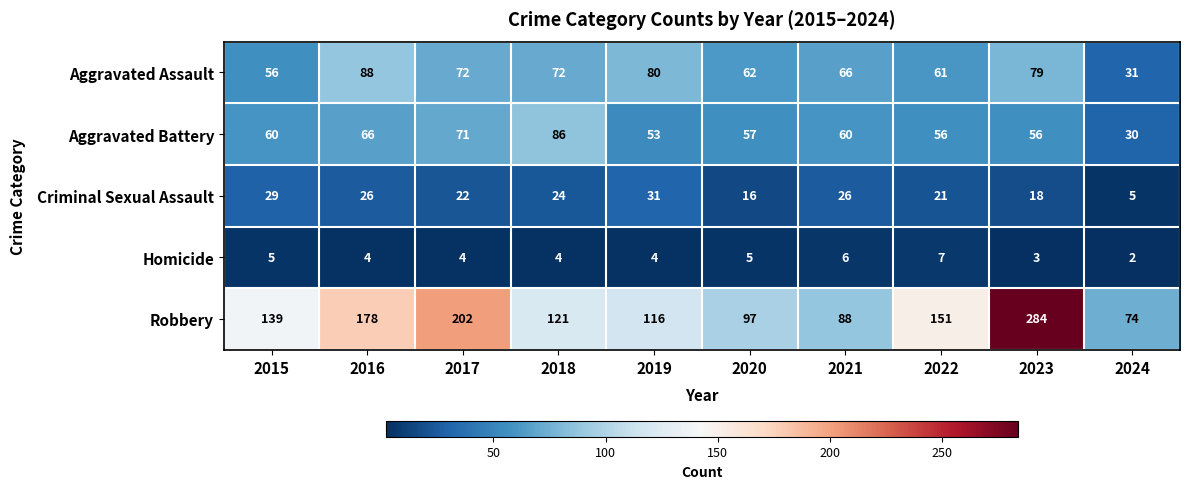

At how many categories does at least one series exceed 243?

1